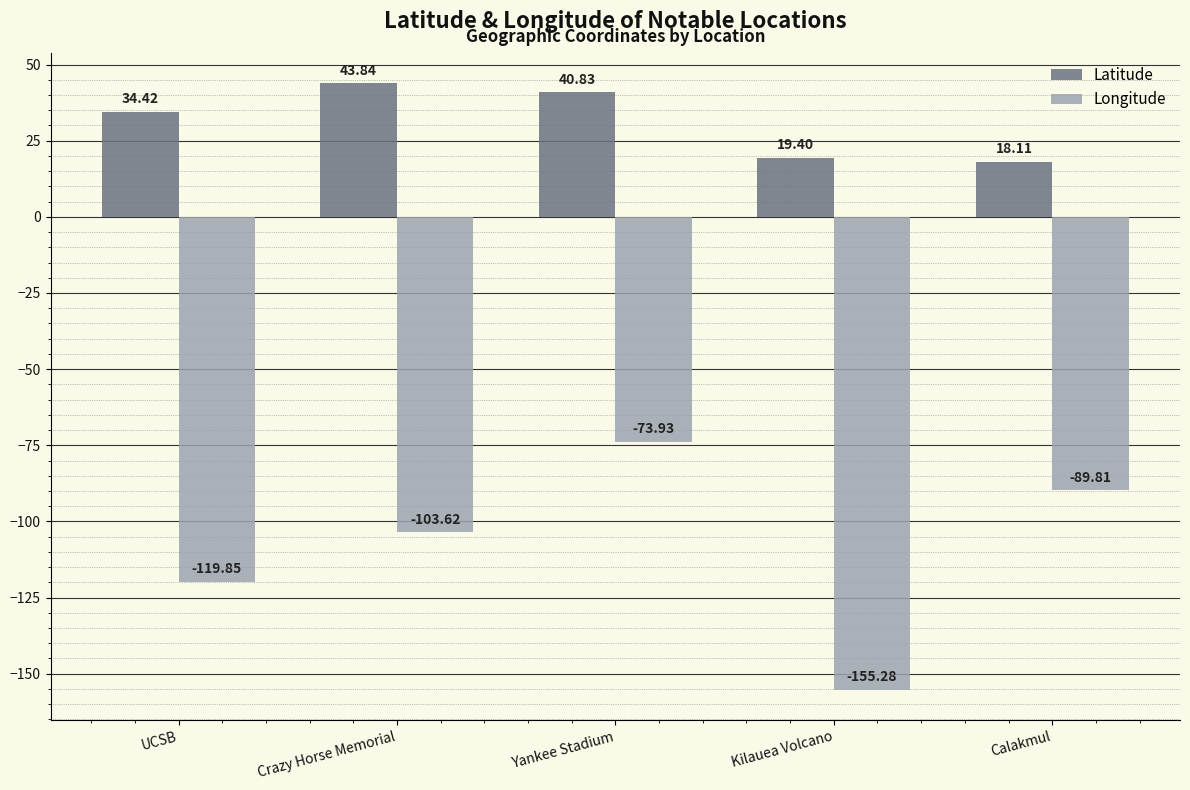

Between Crazy Horse Memorial and Calakmul, which series saw the biggest shift?

Latitude